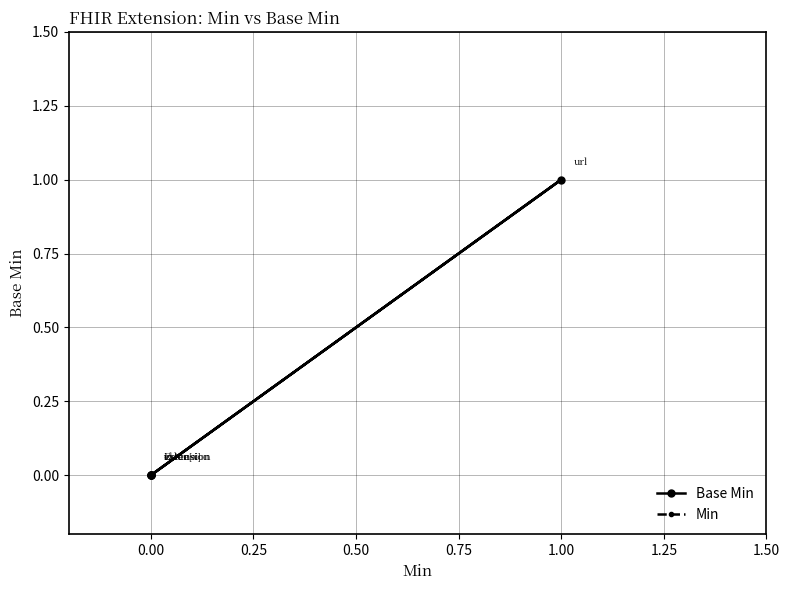

Is it true that Base Min equals 1 at 0.00?

False